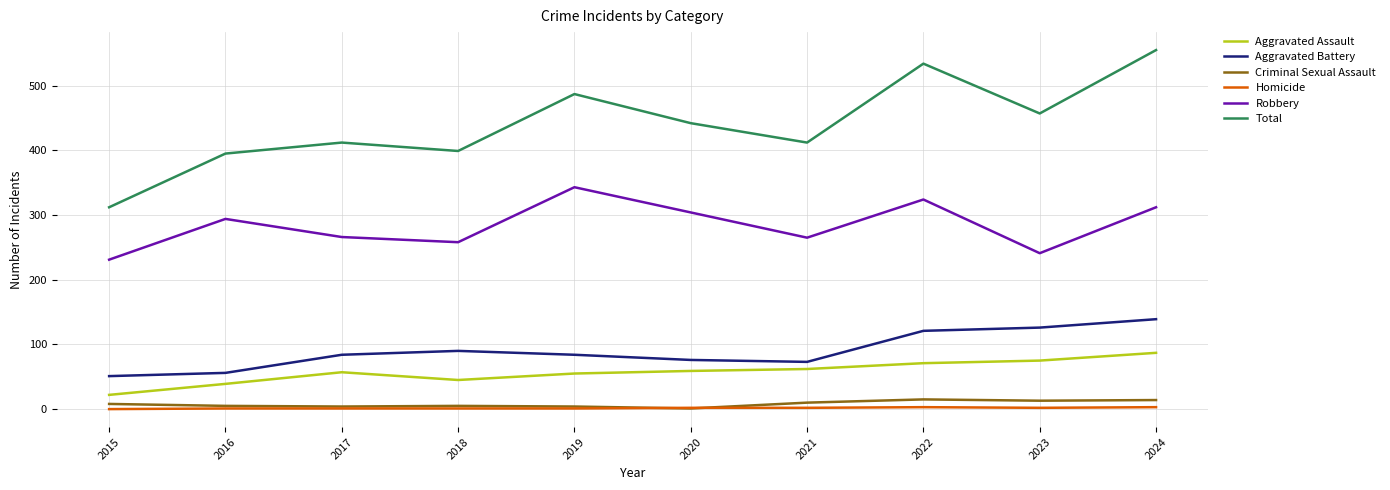

True or false: Aggravated Battery and Total intersect in this chart.

False